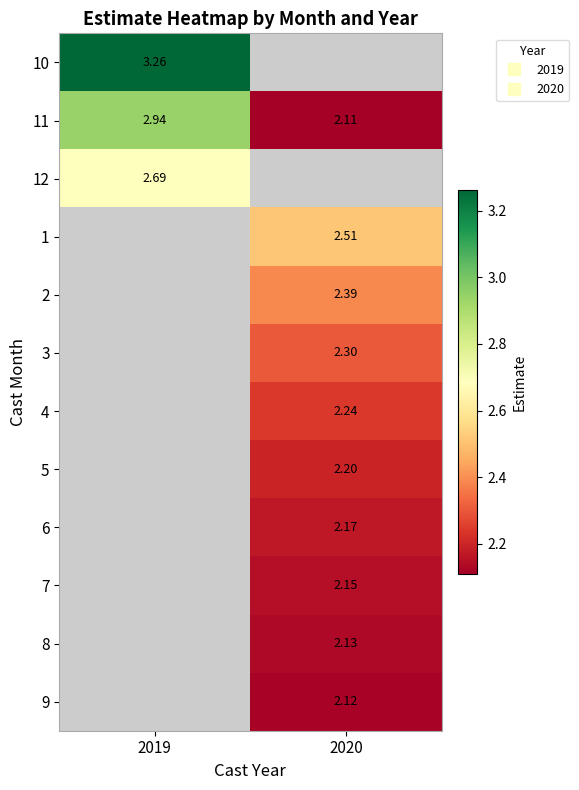

Is it true that 7 equals 3.8 at 2020?

False